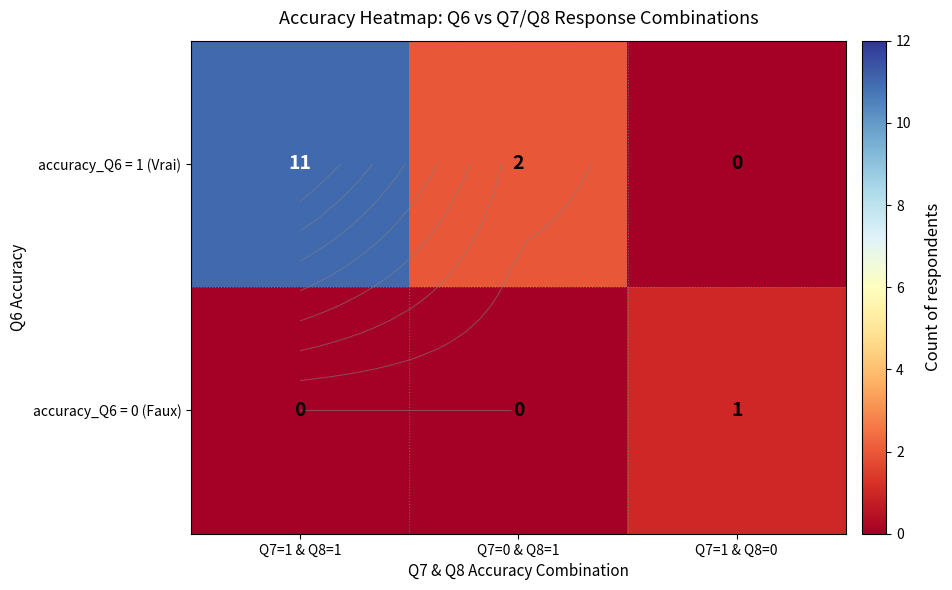

List the series in order of their overall mean, highest first.

accuracy_Q6 = 1 (Vrai), accuracy_Q6 = 0 (Faux)